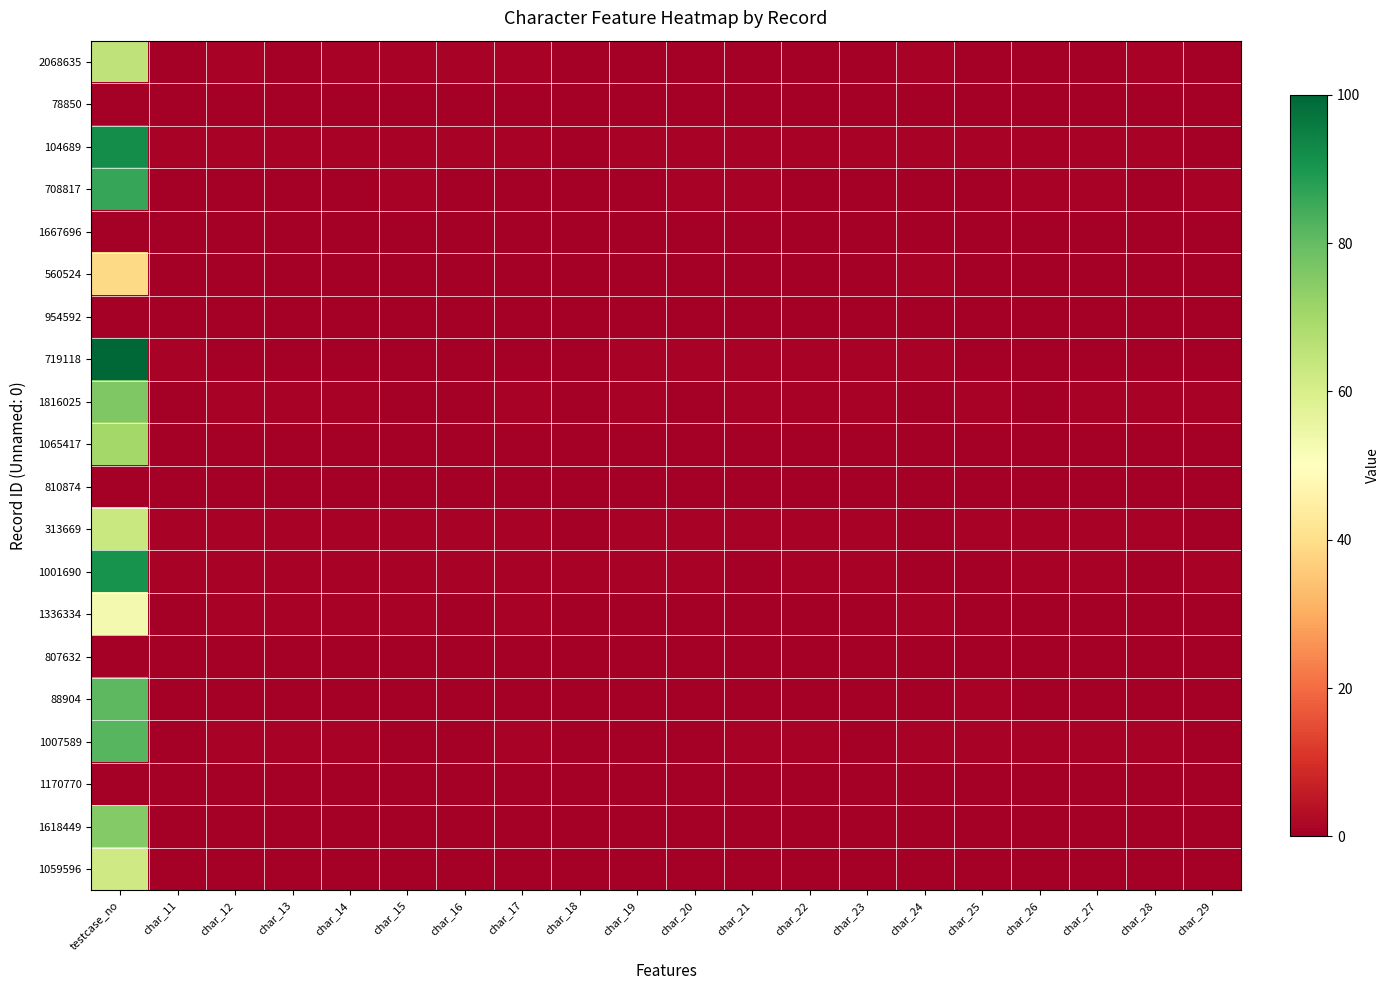

At which category is the sum across all series the highest?

testcase_no